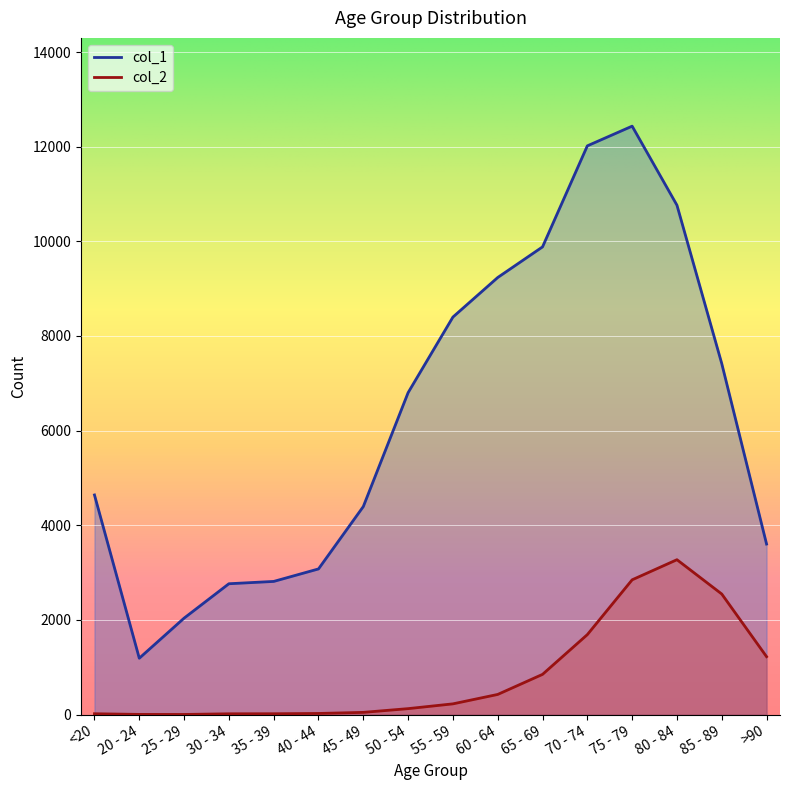

What value does the col_1 series have at 50 - 54?

6803